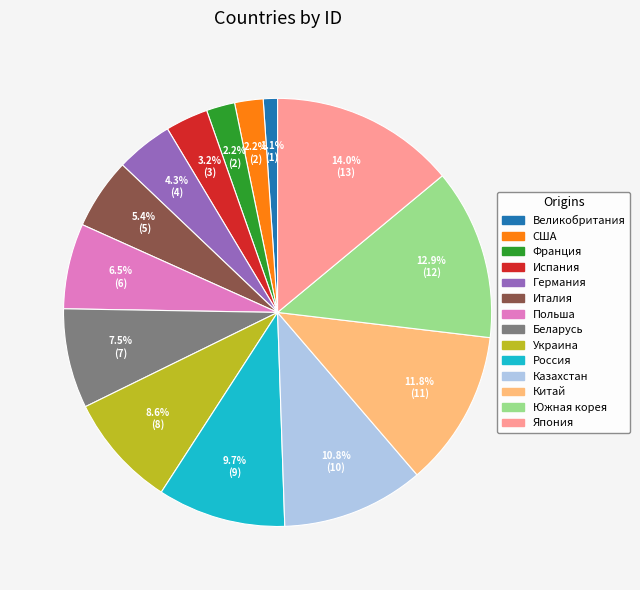

Which has a higher value, Украина or Германия?

Украина